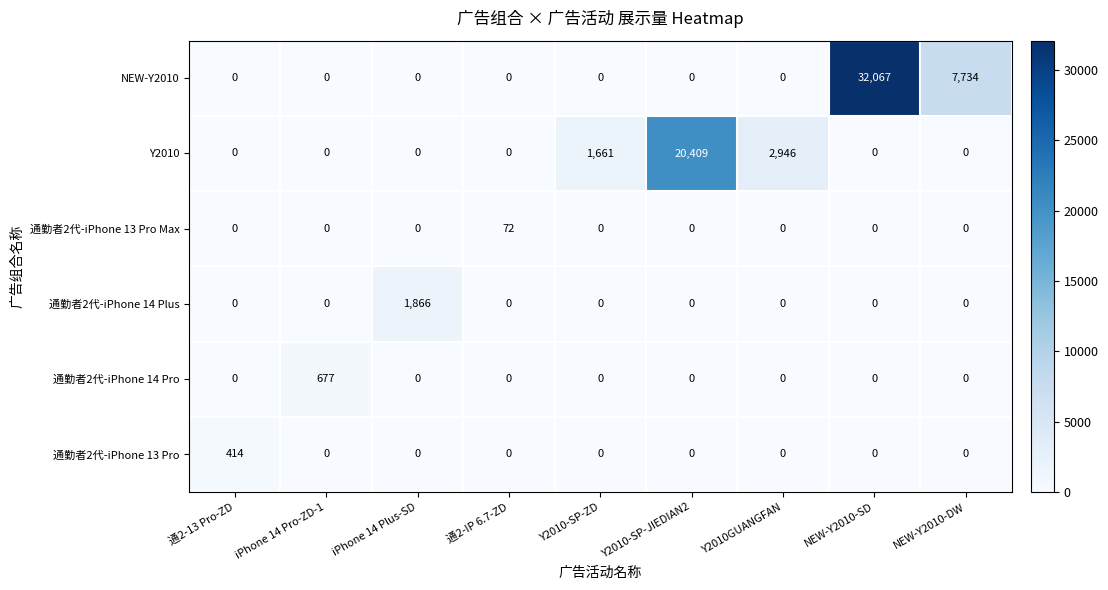

What is the difference between the second highest and second lowest values in the NEW-Y2010 series?

7734